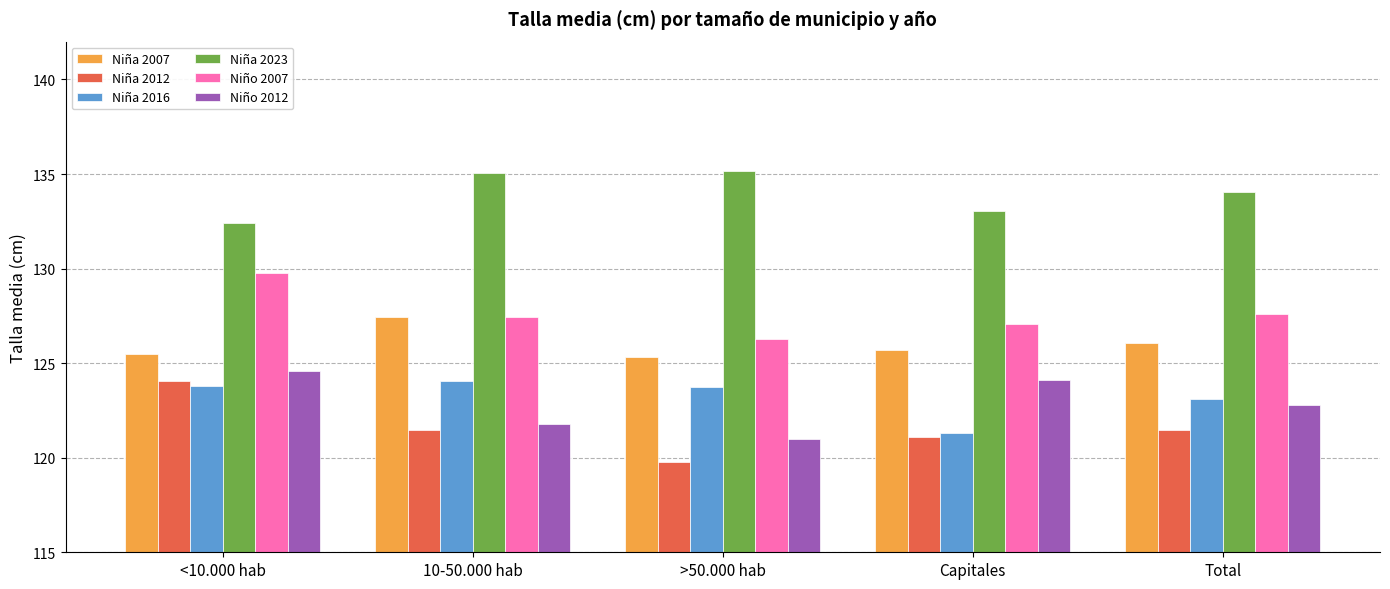

What is the total value across all series at 10-50.000 hab?

757.1